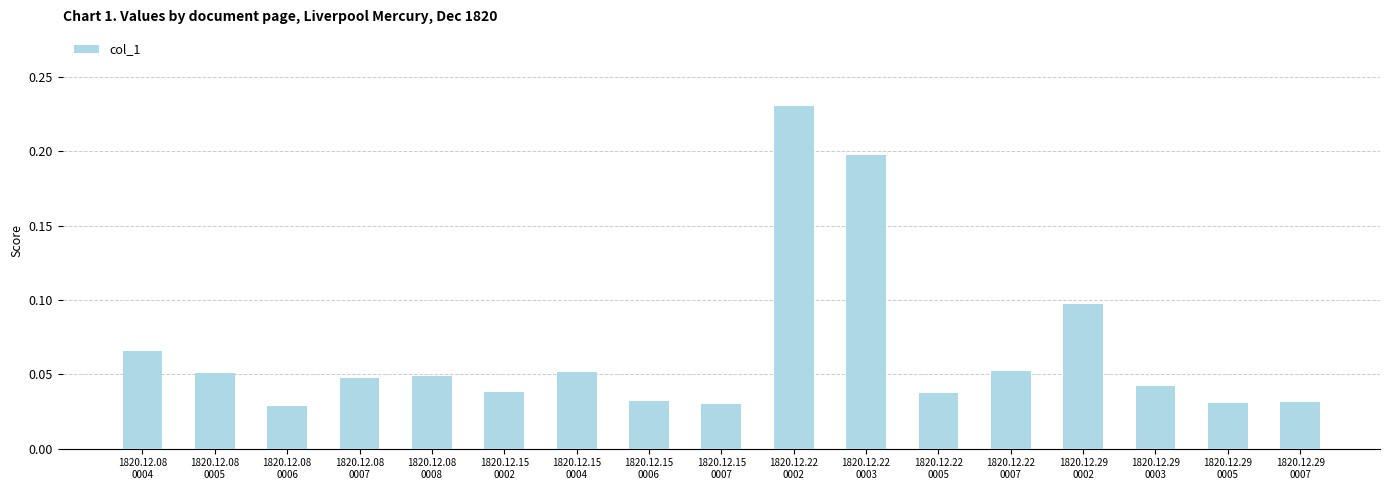

What is the change in value from 1820.12.22
0003 to 1820.12.29
0005?

-0.2